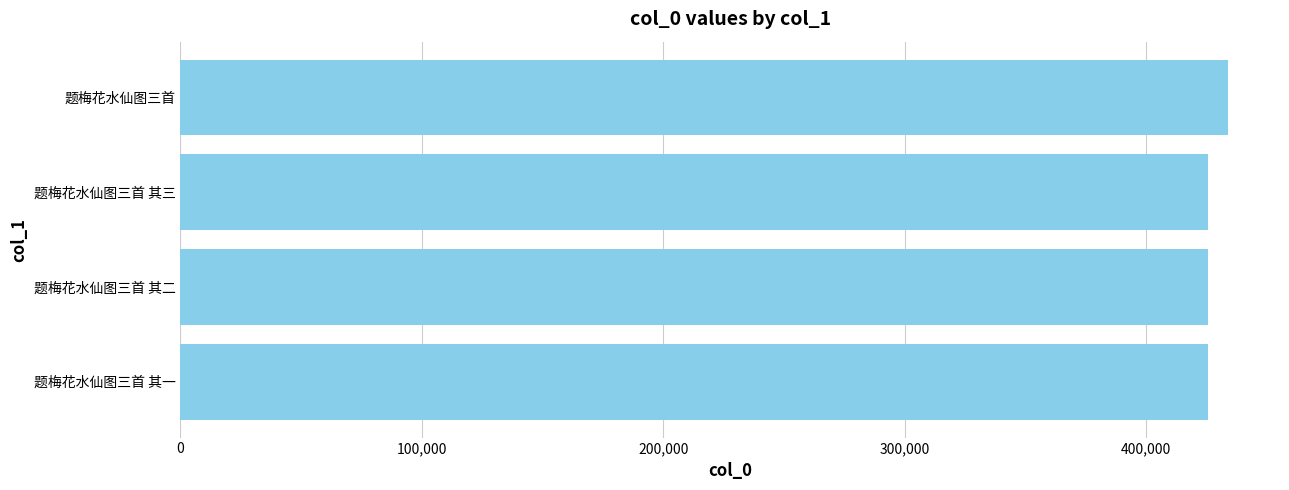

What is the sum of all values?

1710773